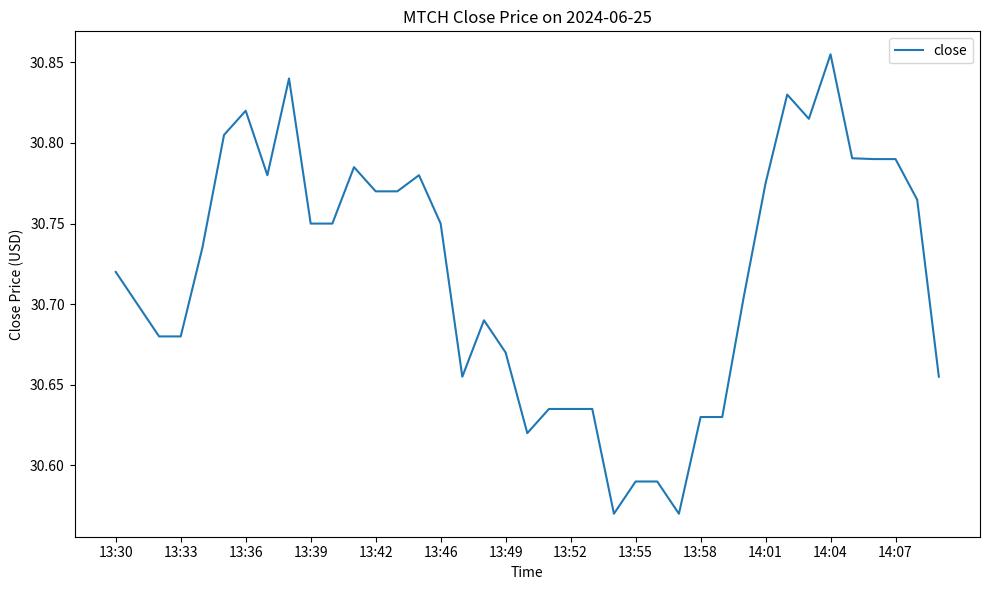

Reading left to right, what are all the values shown in this chart?

30.7	30.7	30.7	30.7	30.7	30.8	30.8	30.8	30.8	30.8	30.8	30.8	30.8	30.8	30.8	30.8	30.7	30.7	30.7	30.6	30.6	30.6	30.6	30.6	30.6	30.6	30.6	30.6	30.6	30.7	30.8	30.8	30.8	30.9	30.8	30.8	30.8	30.8	30.7